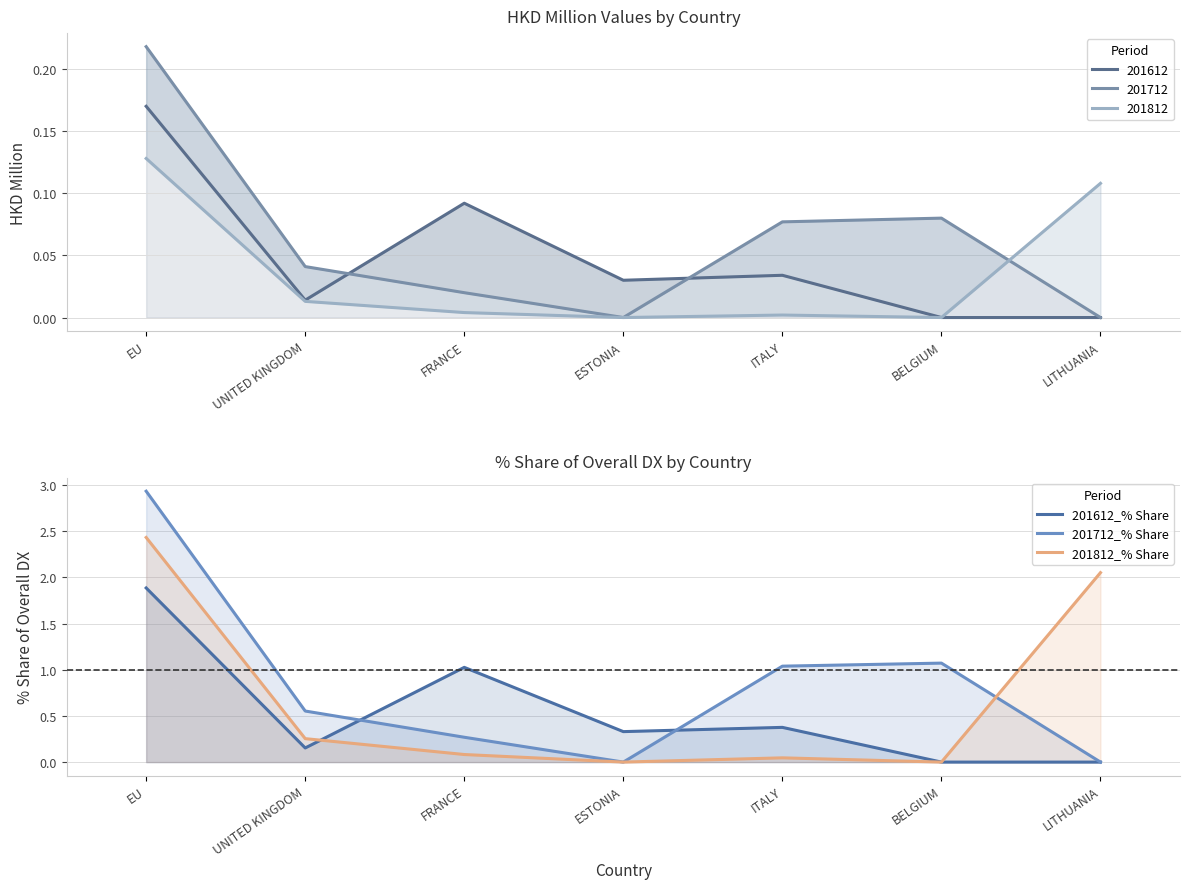

What is the difference between the maximum and minimum values in the 201612_% Share series?

1.9